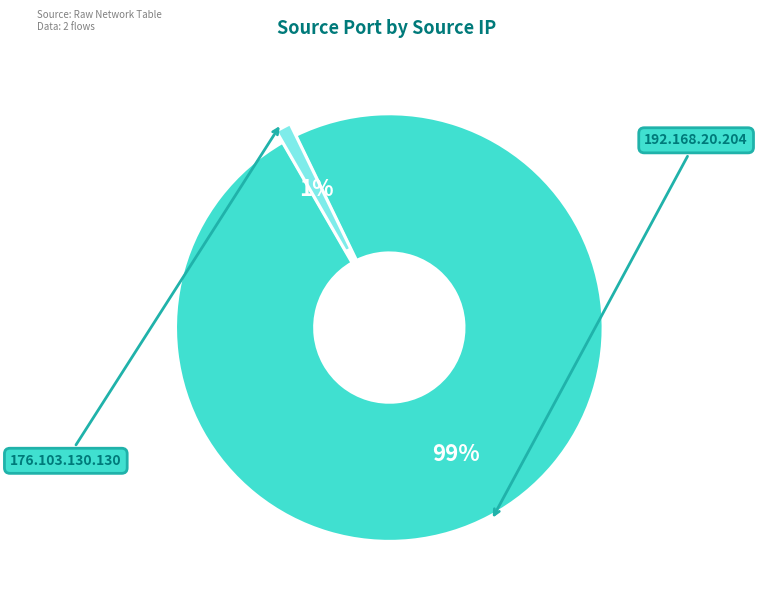

Which category has the biggest portion of the pie?

192.168.20.204